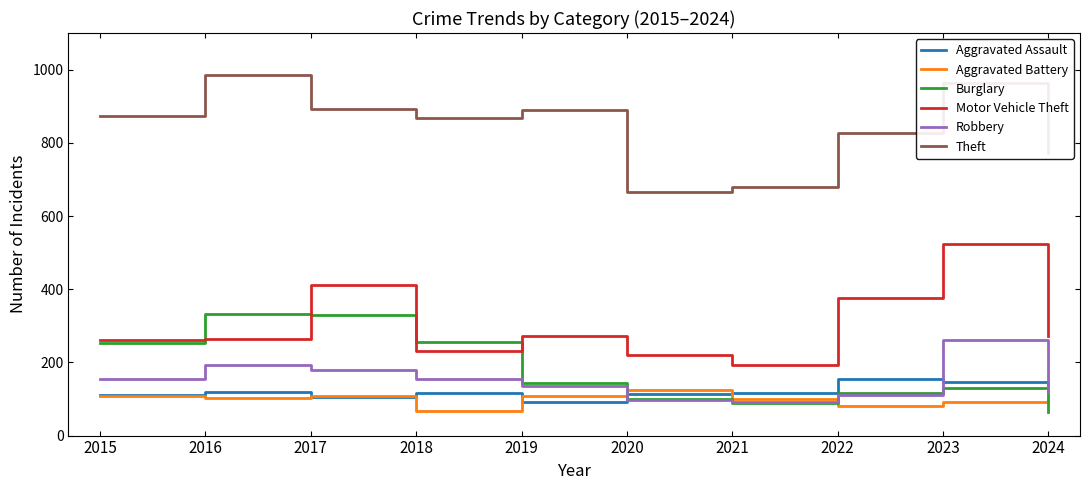

The Burglary series shows 333 at 2016. True or false?

True